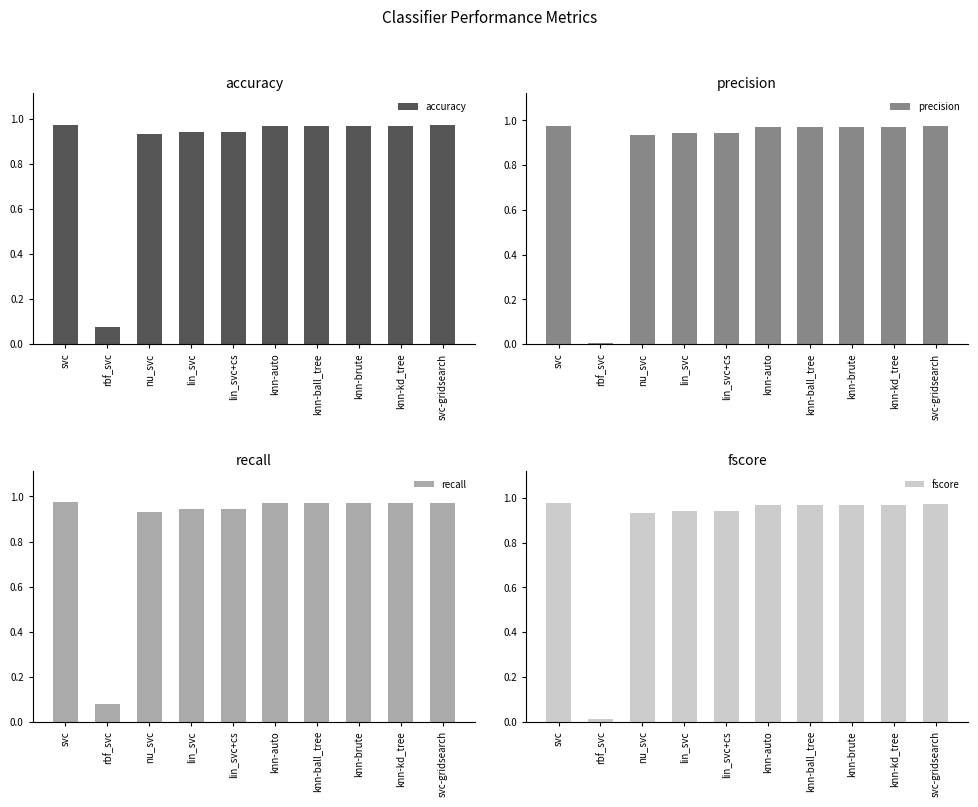

List the labels in order of precision value, largest first.

svc, svc-gridsearch, knn-auto, knn-ball_tree, knn-brute, knn-kd_tree, lin_svc, lin_svc+cs, nu_svc, rbf_svc